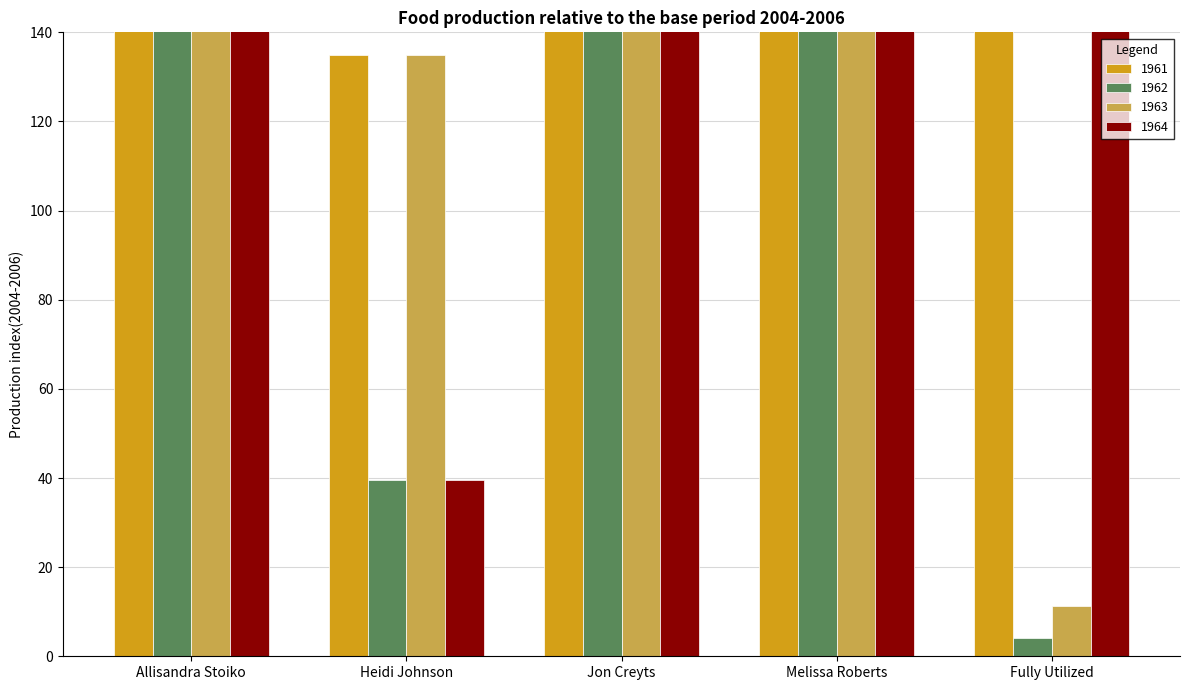

Reading left to right, extract all data points from this chart.

1961: 168.0	135.0	144.0	155.0	189.8
1962: 168.0	39.5	144.0	155.0	4.0
1963: 168.0	135.0	144.0	155.0	11.2
1964: 168.0	39.5	144.0	155.0	189.8